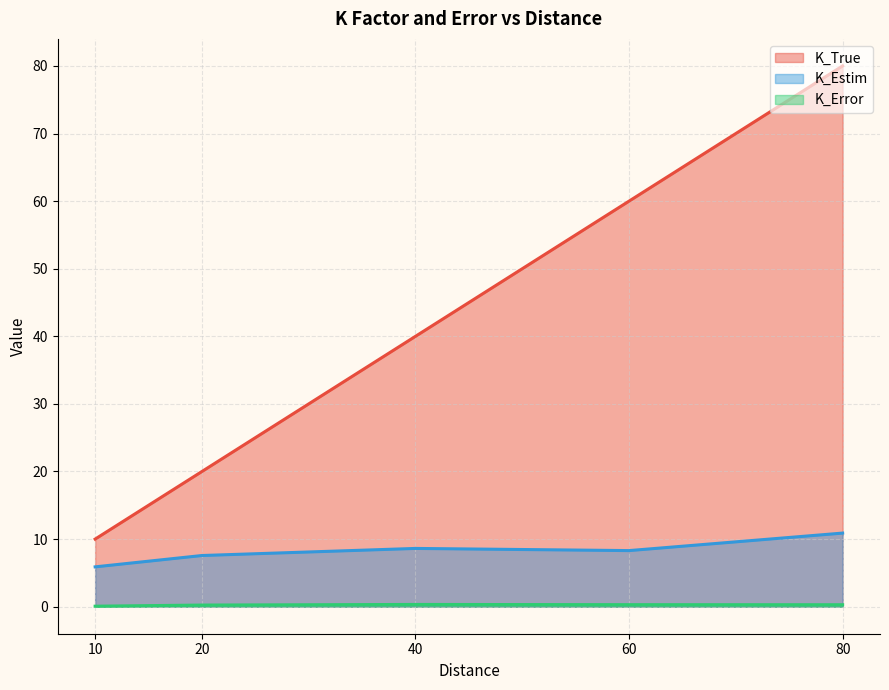

List the series in order of their overall mean, lowest first.

K_Error, K_Estim, K_True